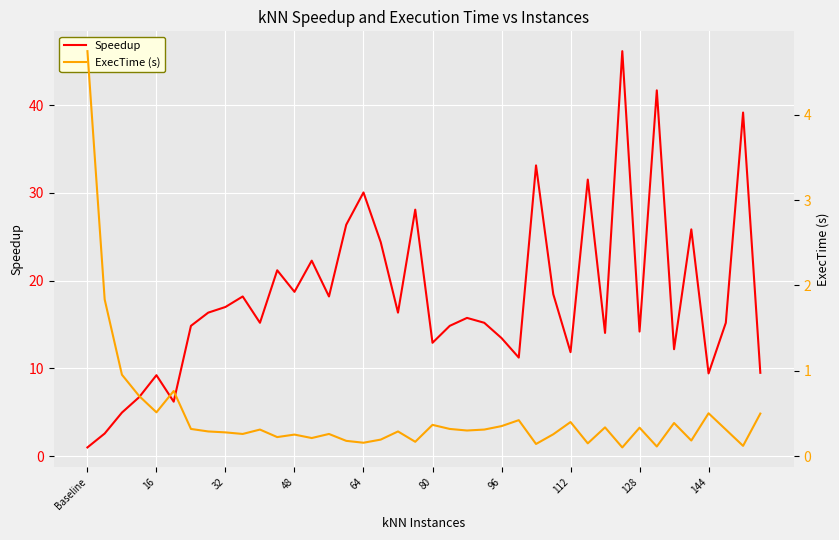

How many data points in Speedup are above 15?

23